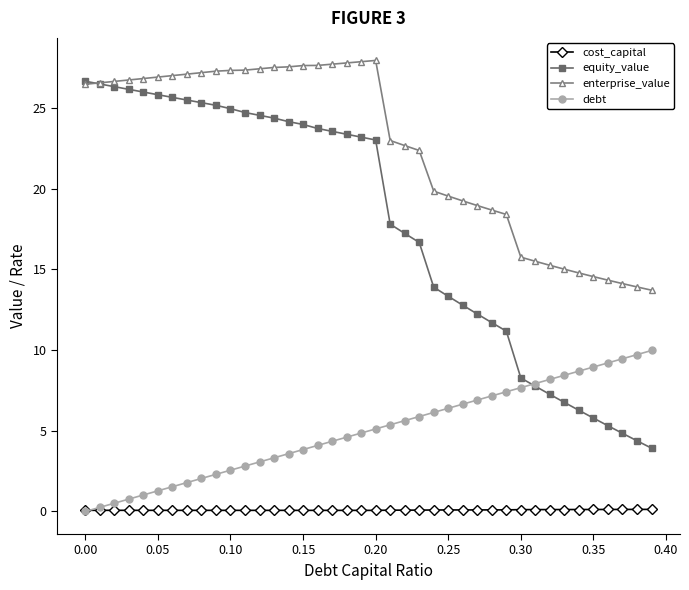

Which series has the largest range (max minus min)?

equity_value